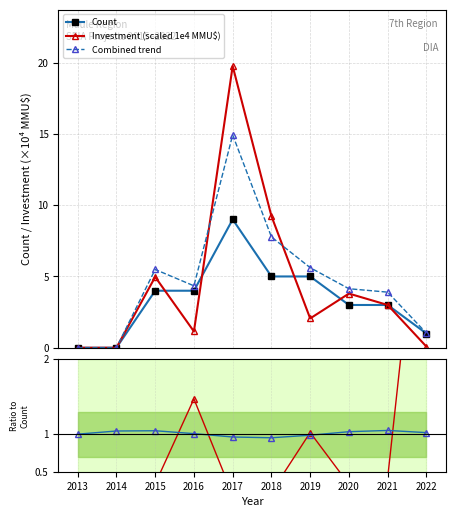

True or false: Combined trend and Count intersect in this chart.

False